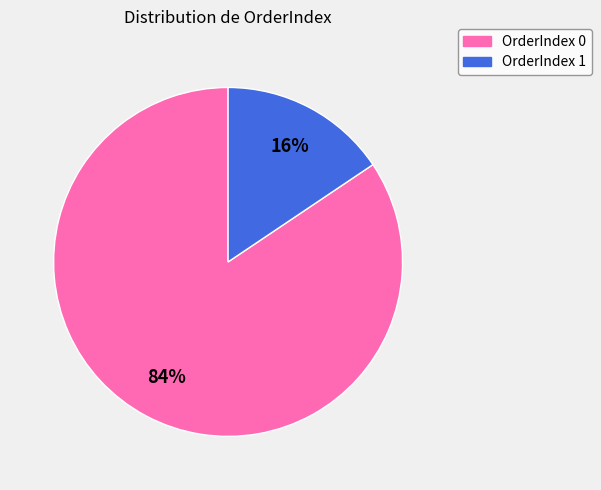

Is there any slice that represents more than half of the pie?

Yes